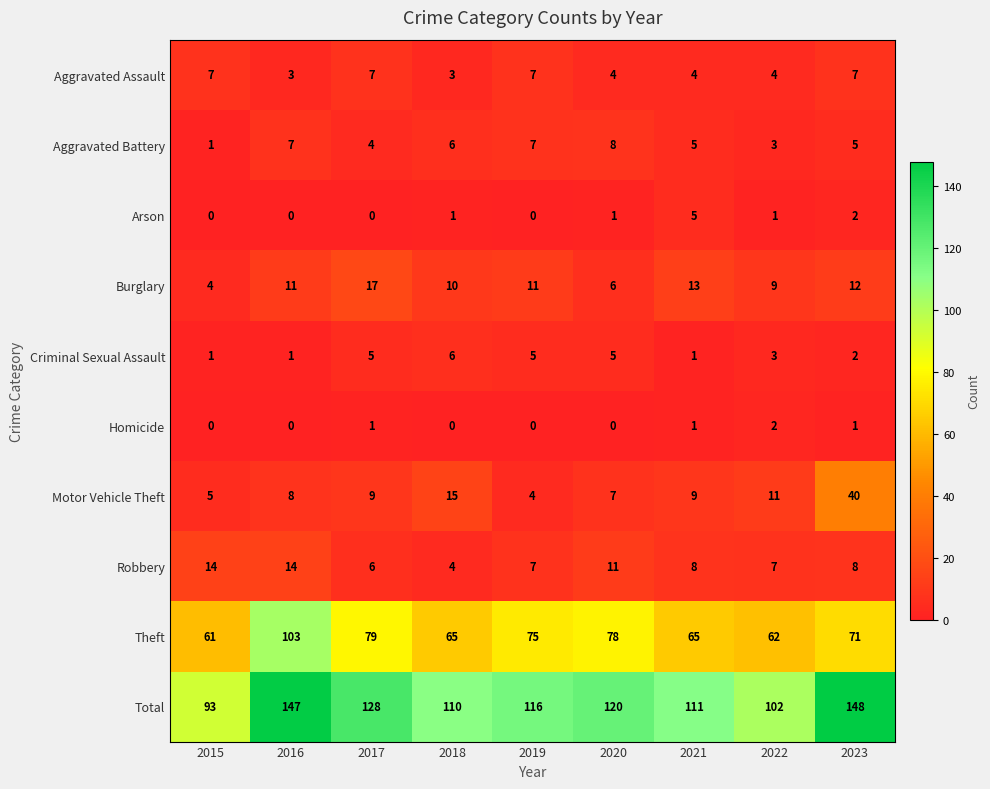

Rank the series by their maximum value, from highest to lowest.

Total, Theft, Motor Vehicle Theft, Burglary, Robbery, Aggravated Battery, Aggravated Assault, Criminal Sexual Assault, Arson, Homicide